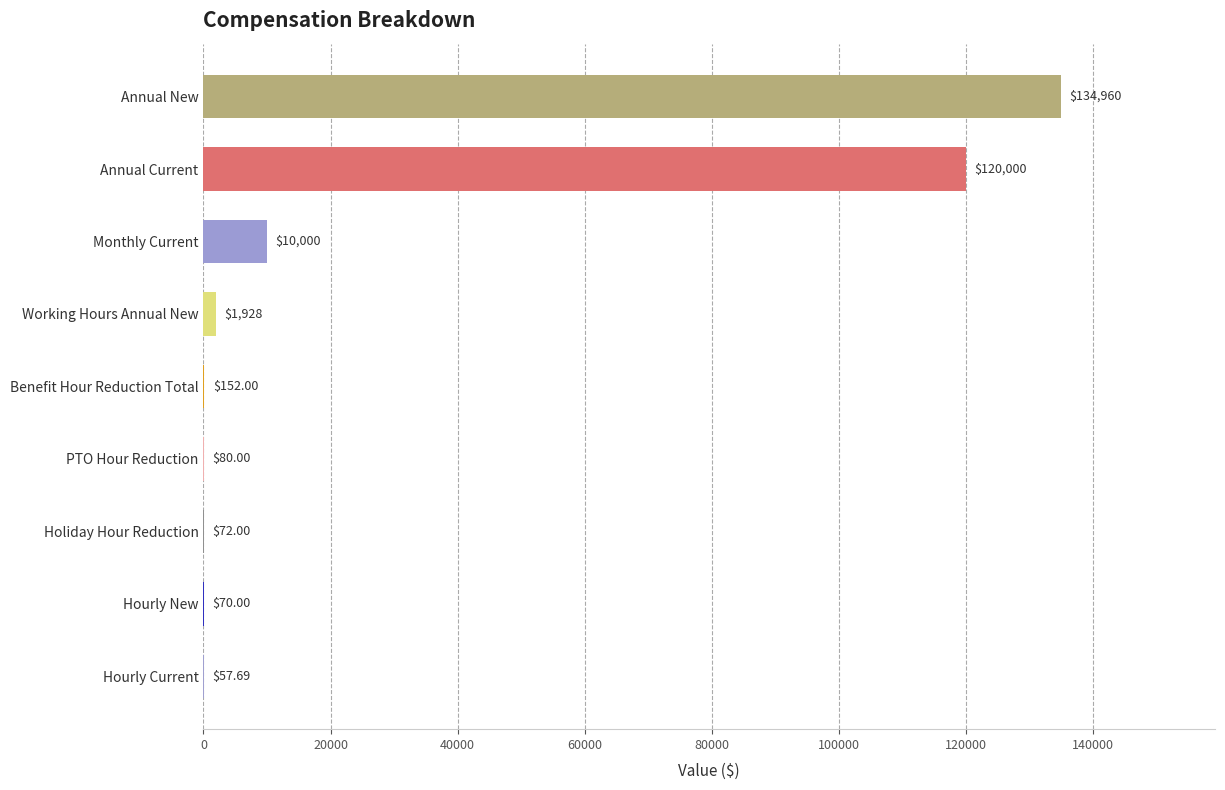

Which has a higher value, Annual Current or Hourly Current?

Annual Current